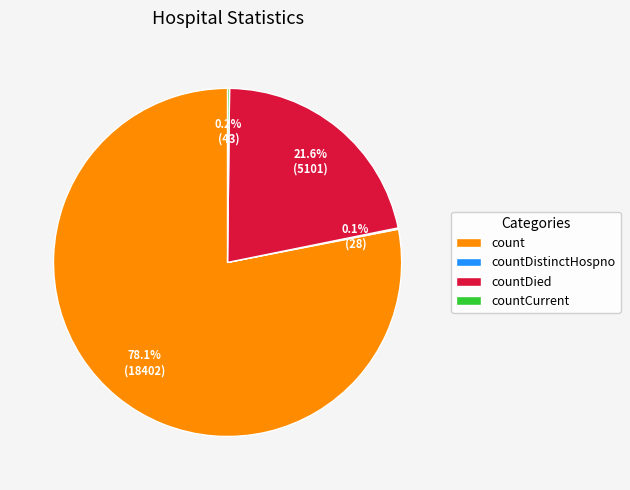

Which has a higher value, count or countDied?

count